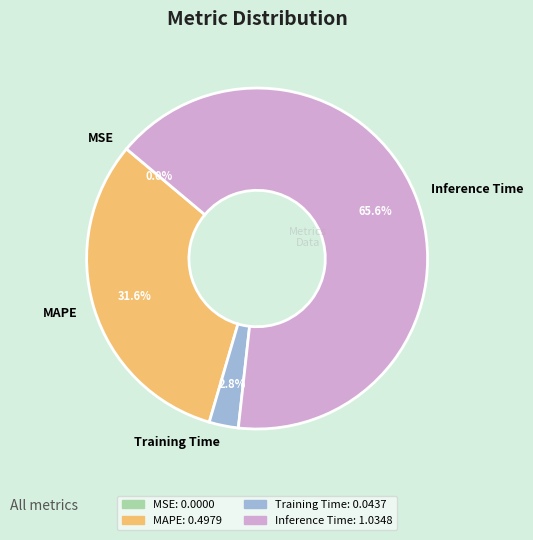

Does any single category account for the majority?

Yes